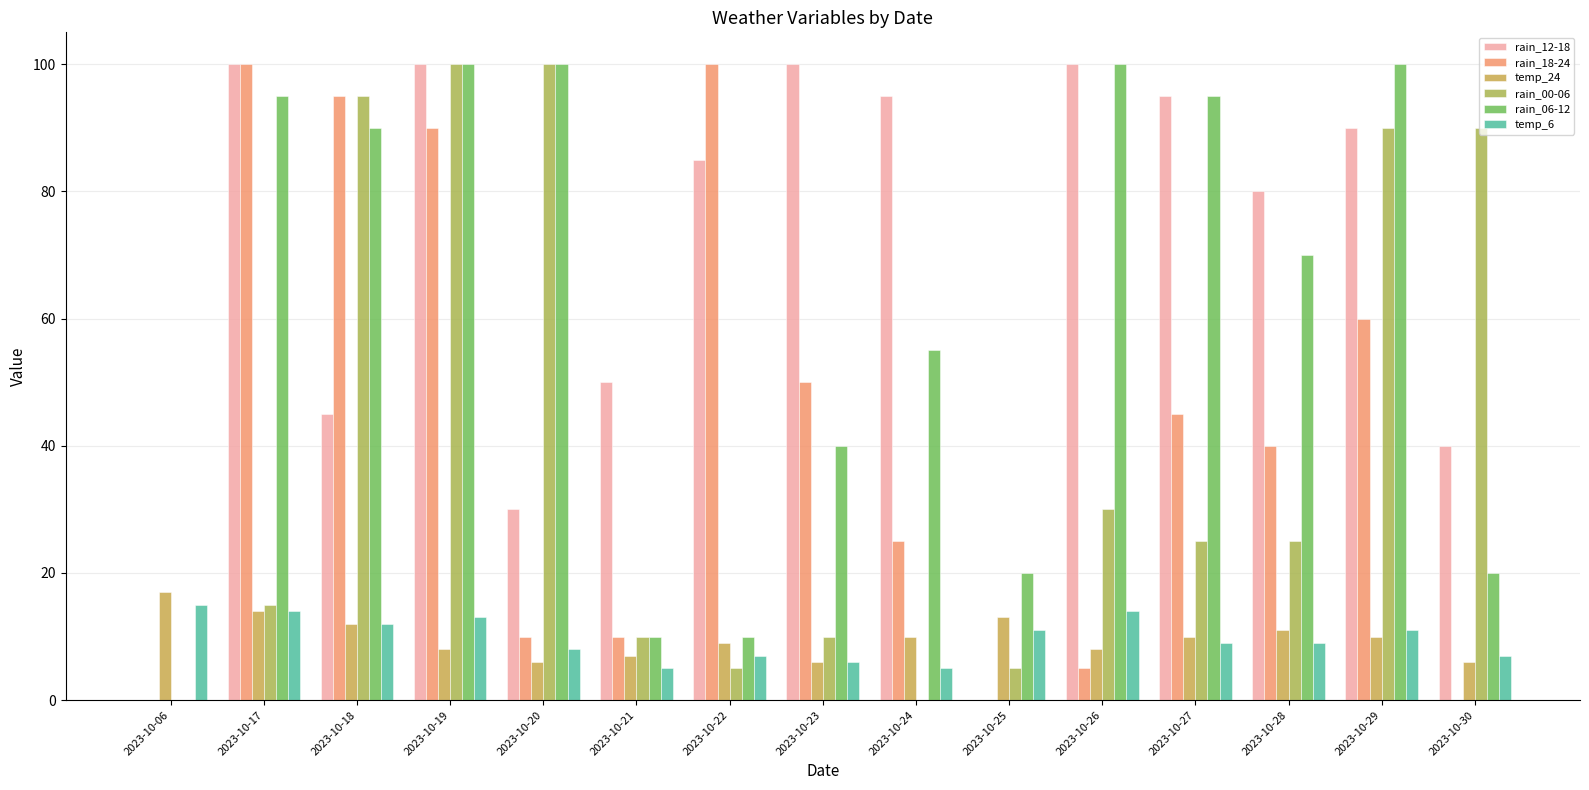

Which has a higher value, 2023-10-20 or 2023-10-29?

2023-10-29